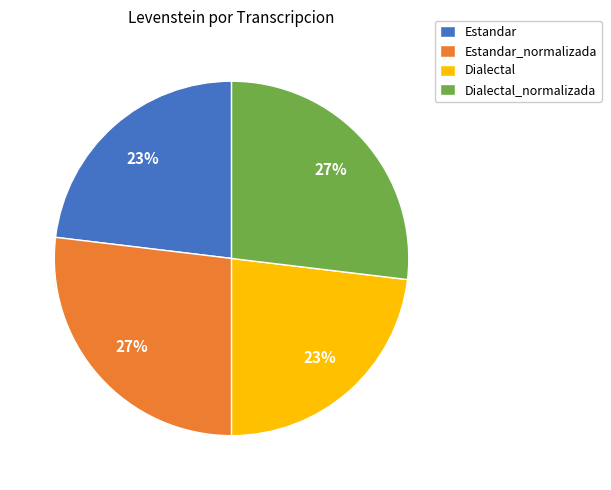

Is the sum of Estandar_normalizada and Dialectal_normalizada greater than half?

Yes